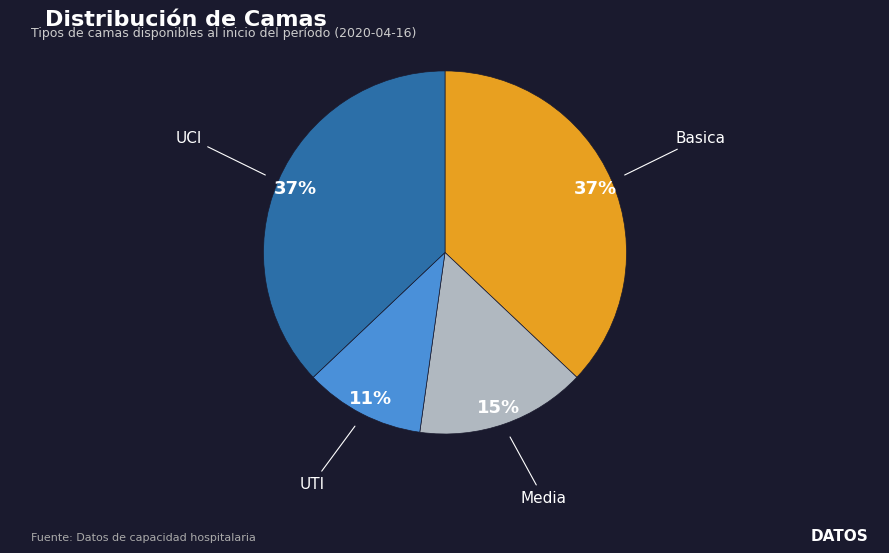

To the nearest percent, what is the difference between the largest and smallest slice percentages?

26%